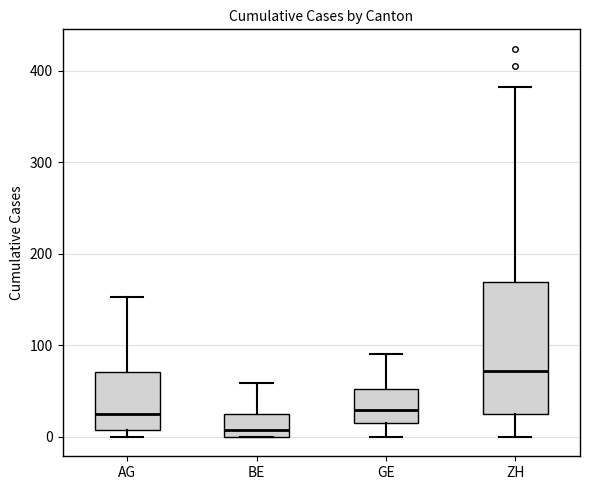

Reading left to right, transcribe this box plot: for each box, give where its median line is, the range the box spans, and where its two whiskers end, as read against the y-axis. The values are not printed on the chart, so give them approximately, as read against the axis.

AG: median 20, box 10 to 70, whiskers 0 to 150
BE: median 10, box 0 to 30, whiskers 0 to 60
GE: median 30, box 20 to 50, whiskers 0 to 90
ZH: median 70, box 30 to 170, whiskers 0 to 380